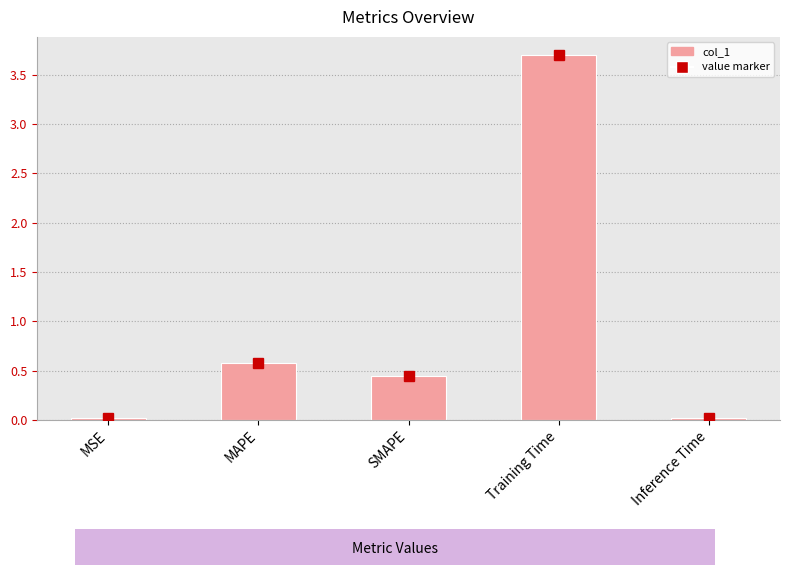

Count the number of categories in the chart.

5